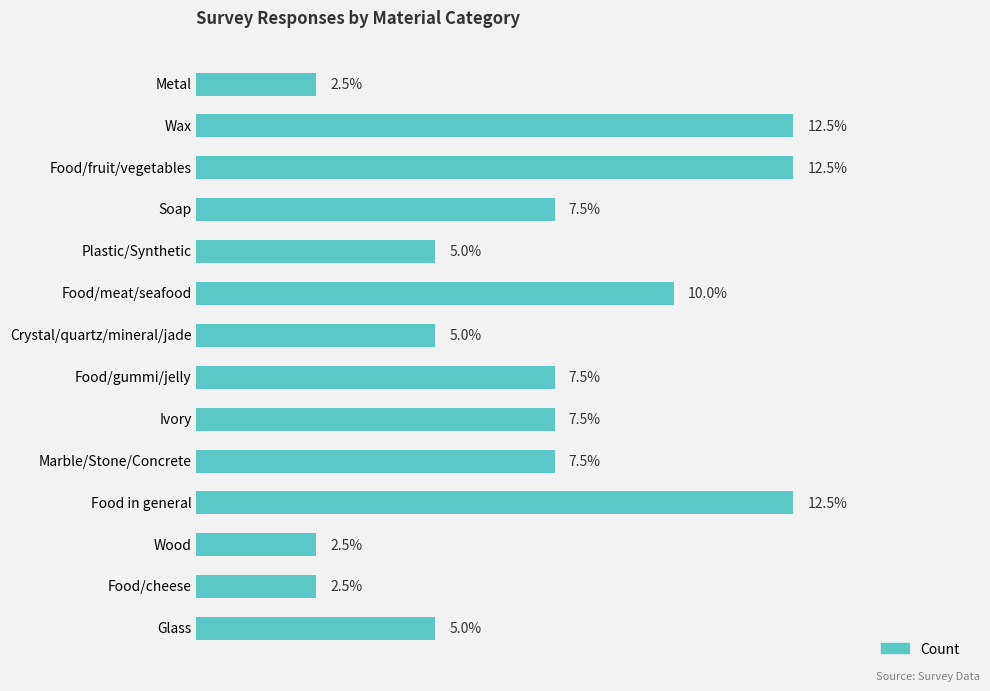

Which has a higher value, Food/gummi/jelly or Metal?

Food/gummi/jelly